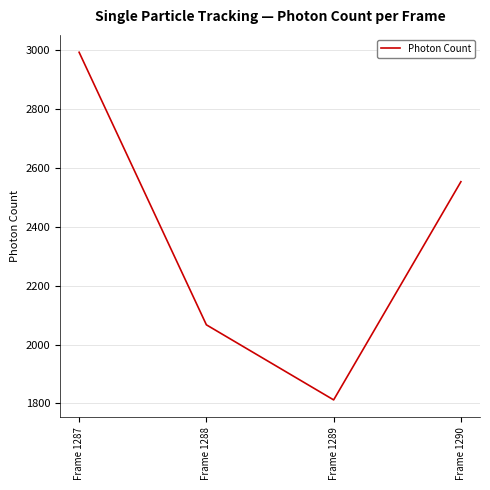

Rank the categories by value from highest to lowest.

Frame 1287, Frame 1290, Frame 1288, Frame 1289